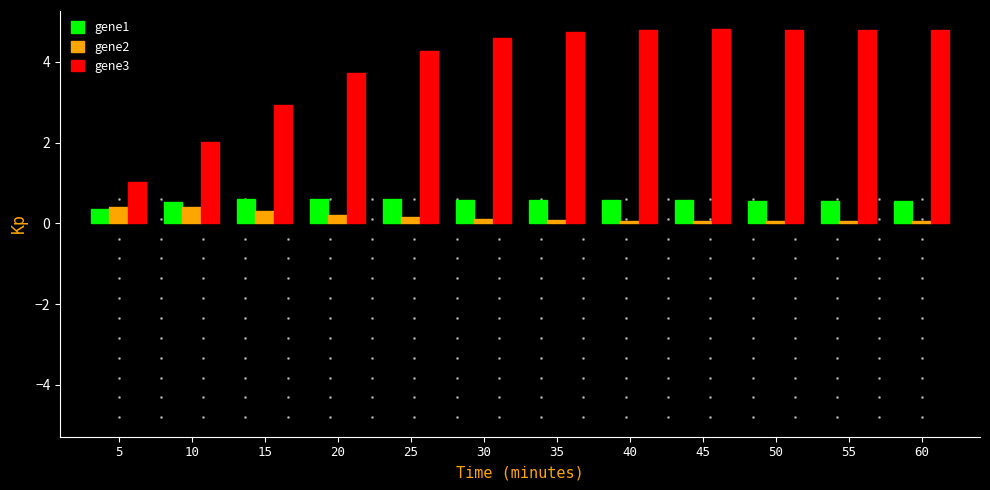

Which series has the largest total across all categories?

gene3